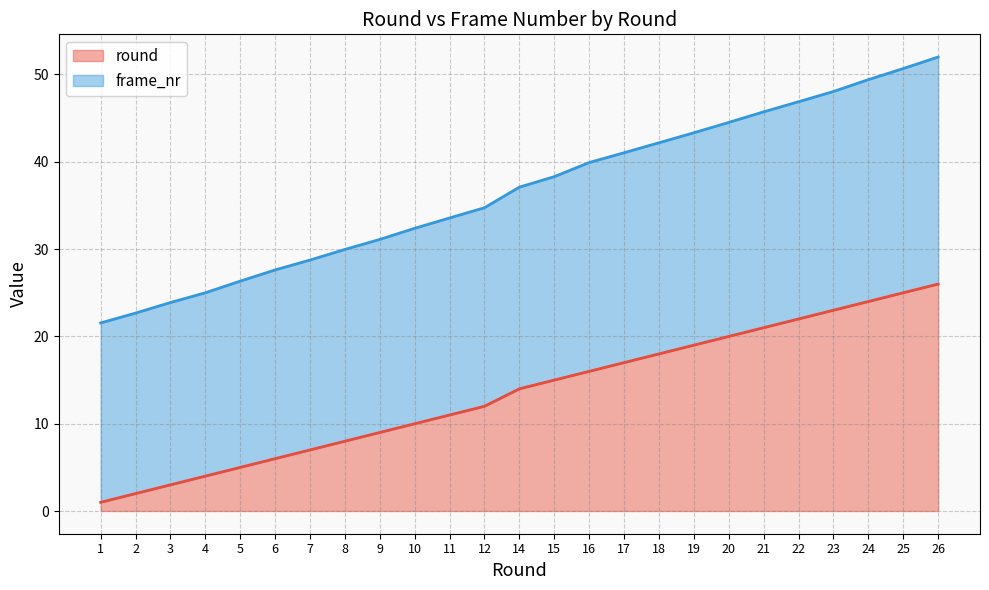

At 7, list the series in order from smallest to largest.

round, frame_nr